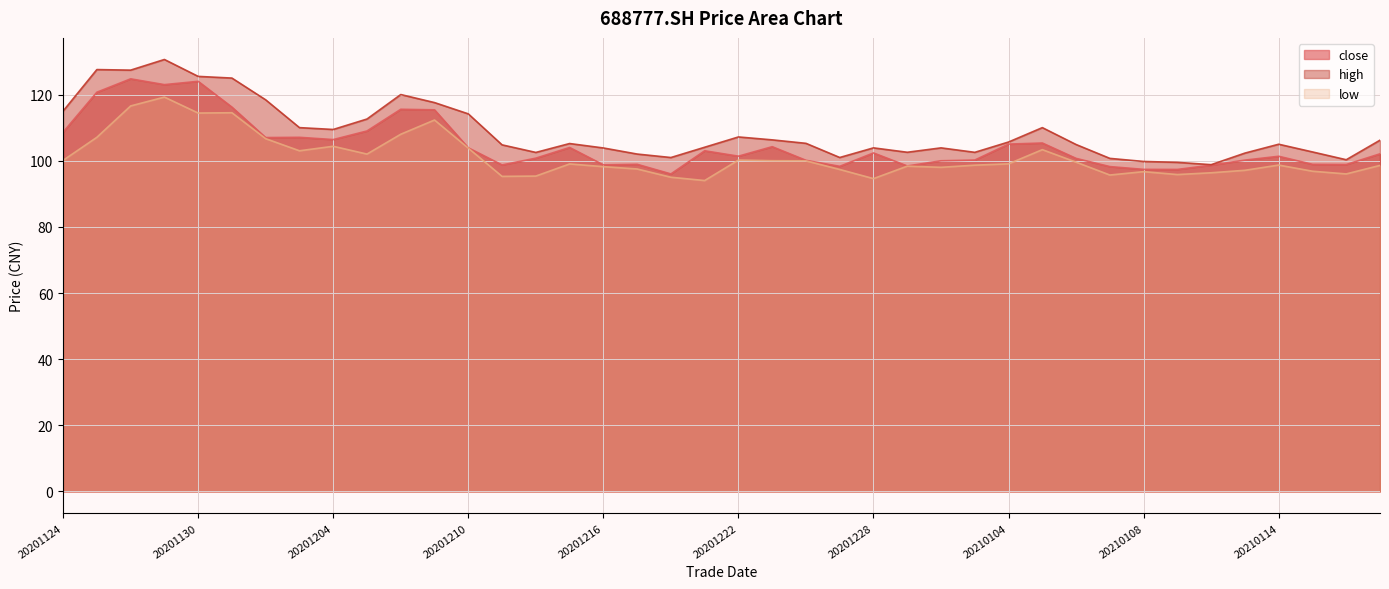

True or false: close has a value of 98.9 at 20201217.

True